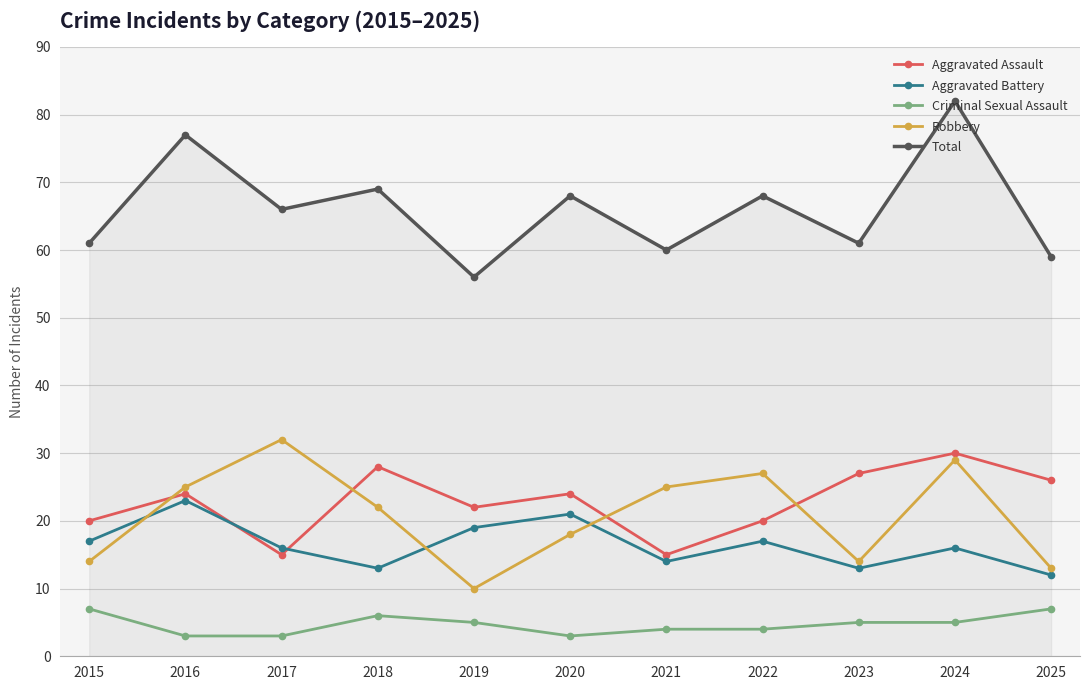

What is the difference between the maximum and second lowest values in the Aggravated Assault series?

15